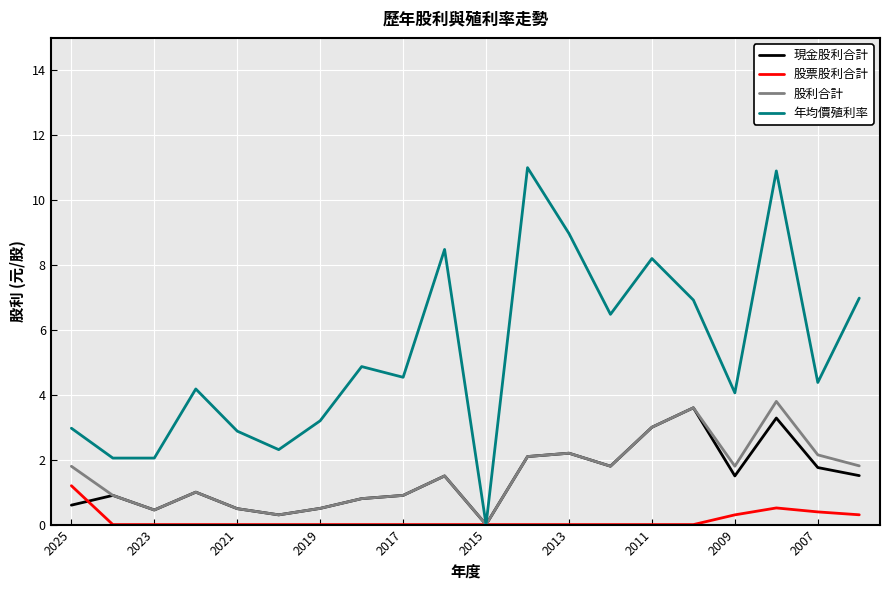

What is the greatest value displayed?

11.0